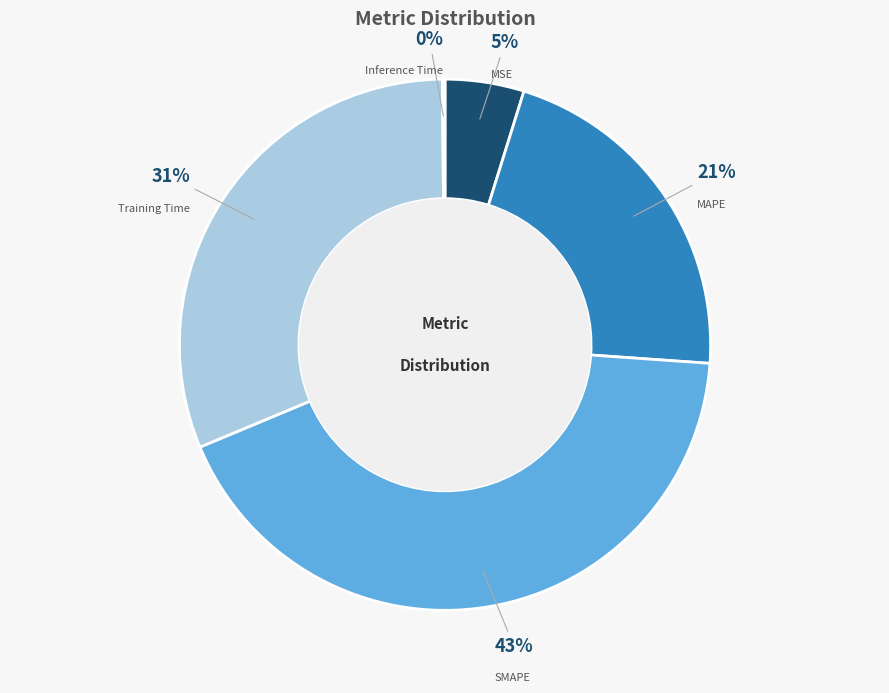

Is there a majority slice in this chart?

No